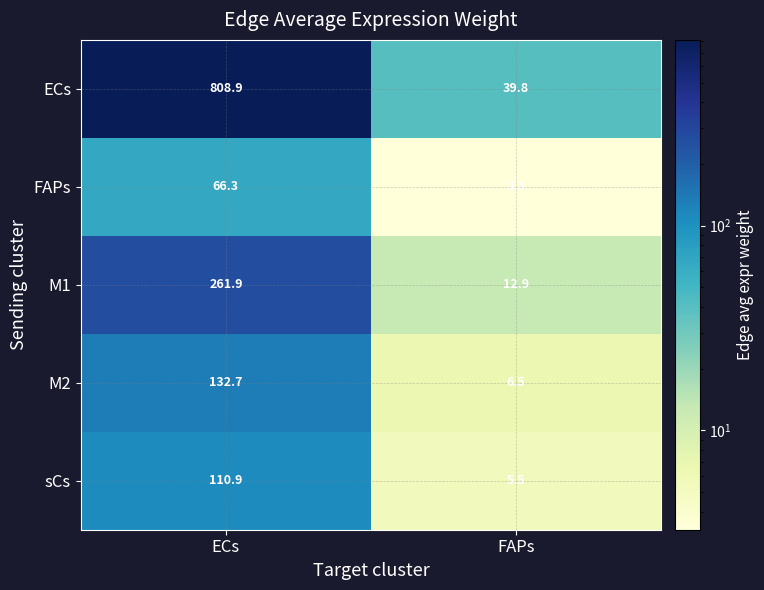

At ECs, list the series in order from smallest to largest.

FAPs, sCs, M2, M1, ECs